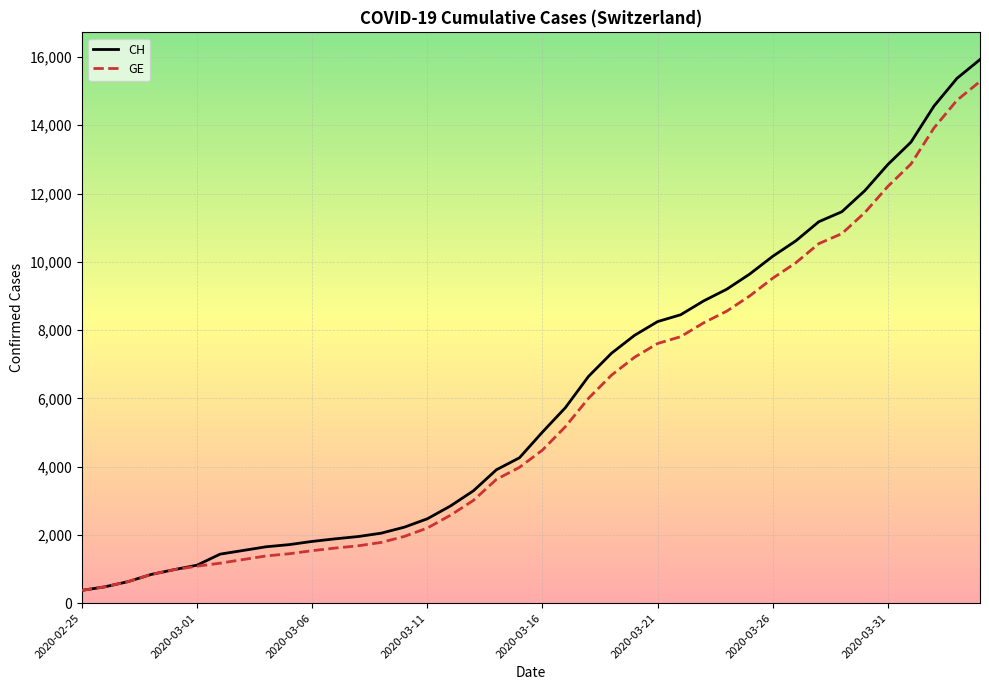

What is the highest value of the GE series?

15284